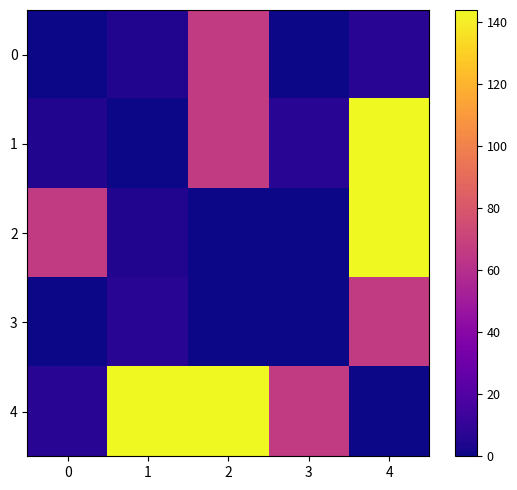

What is the total value across all series at 3?

73